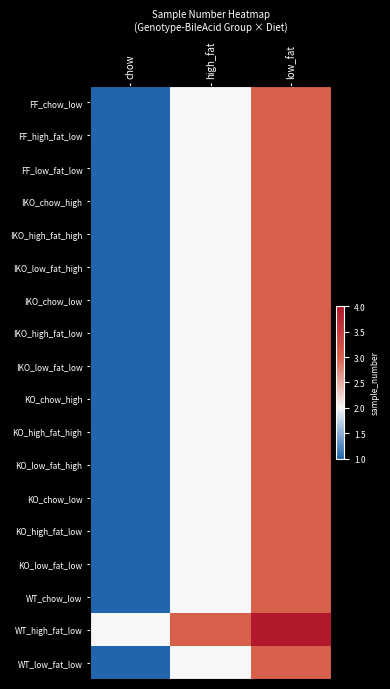

Reading left to right, list all the values displayed in this chart.

FF_chow_low: chow=1	high_fat=2	low_fat=3
FF_high_fat_low: chow=1	high_fat=2	low_fat=3
FF_low_fat_low: chow=1	high_fat=2	low_fat=3
IKO_chow_high: chow=1	high_fat=2	low_fat=3
IKO_high_fat_high: chow=1	high_fat=2	low_fat=3
IKO_low_fat_high: chow=1	high_fat=2	low_fat=3
IKO_chow_low: chow=1	high_fat=2	low_fat=3
IKO_high_fat_low: chow=1	high_fat=2	low_fat=3
IKO_low_fat_low: chow=1	high_fat=2	low_fat=3
KO_chow_high: chow=1	high_fat=2	low_fat=3
KO_high_fat_high: chow=1	high_fat=2	low_fat=3
KO_low_fat_high: chow=1	high_fat=2	low_fat=3
KO_chow_low: chow=1	high_fat=2	low_fat=3
KO_high_fat_low: chow=1	high_fat=2	low_fat=3
KO_low_fat_low: chow=1	high_fat=2	low_fat=3
WT_chow_low: chow=1	high_fat=2	low_fat=3
WT_high_fat_low: chow=2	high_fat=3	low_fat=4
WT_low_fat_low: chow=1	high_fat=2	low_fat=3